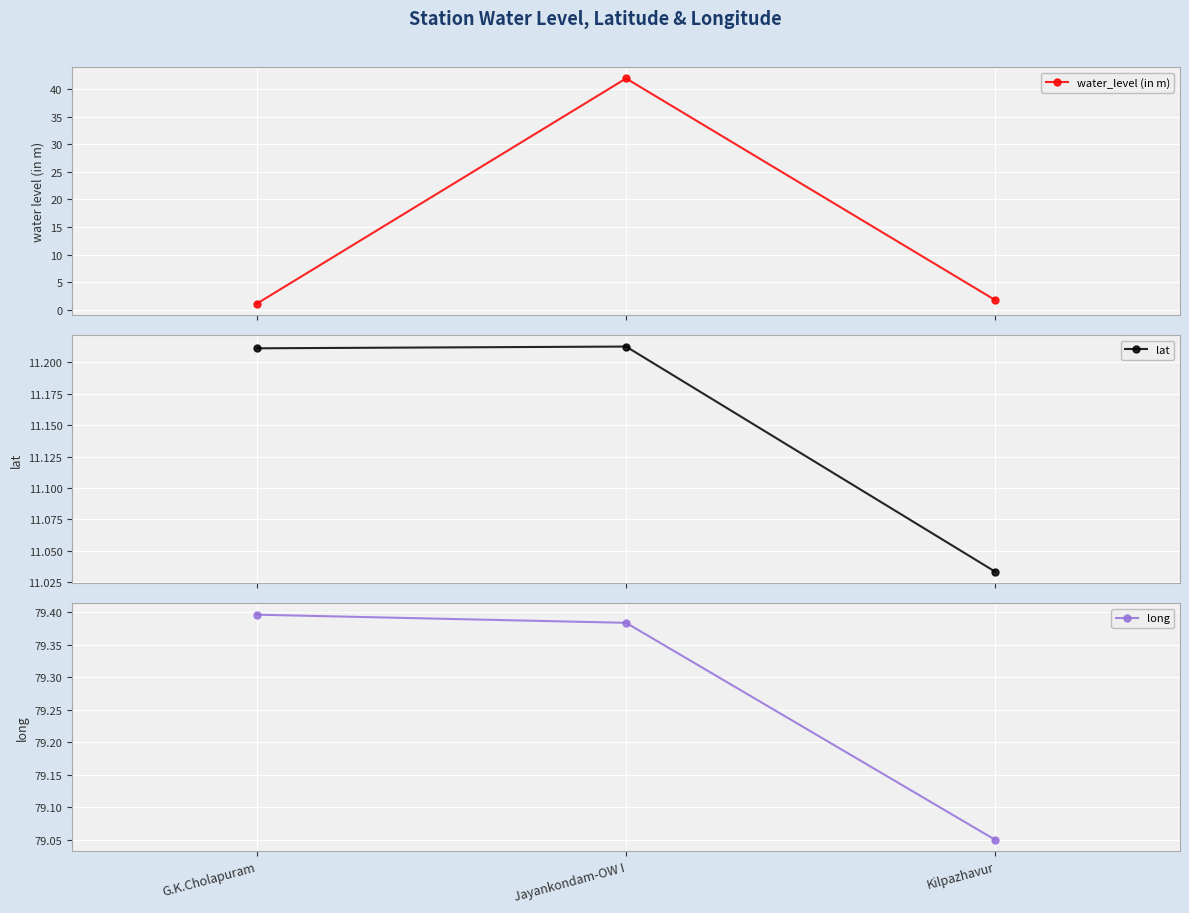

Which has a higher value, Kilpazhavur or Jayankondam-OW I?

Jayankondam-OW I